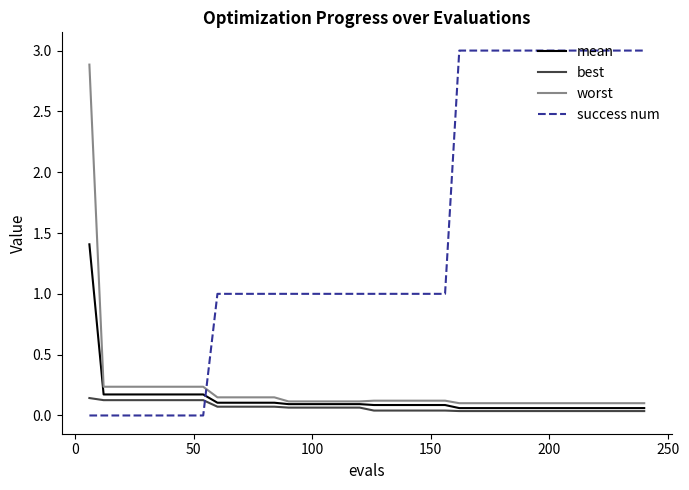

True or false: mean and success num cross at least once.

True